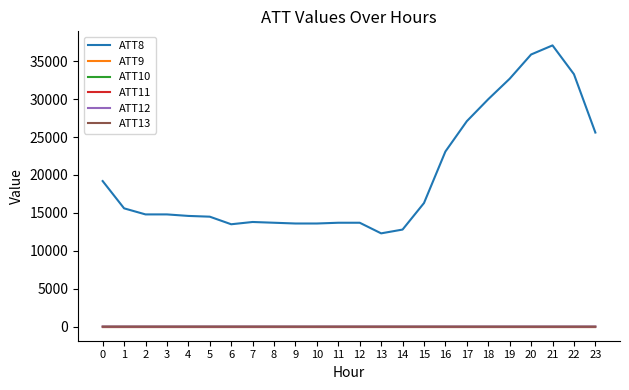

What is the value of the ATT10 point at the 8th from the left?

-10.0